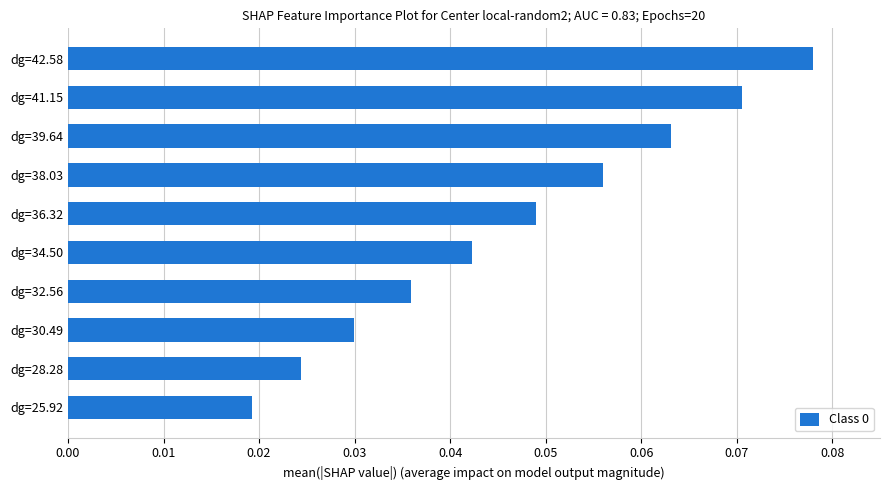

Does the chart contain any negative values?

No